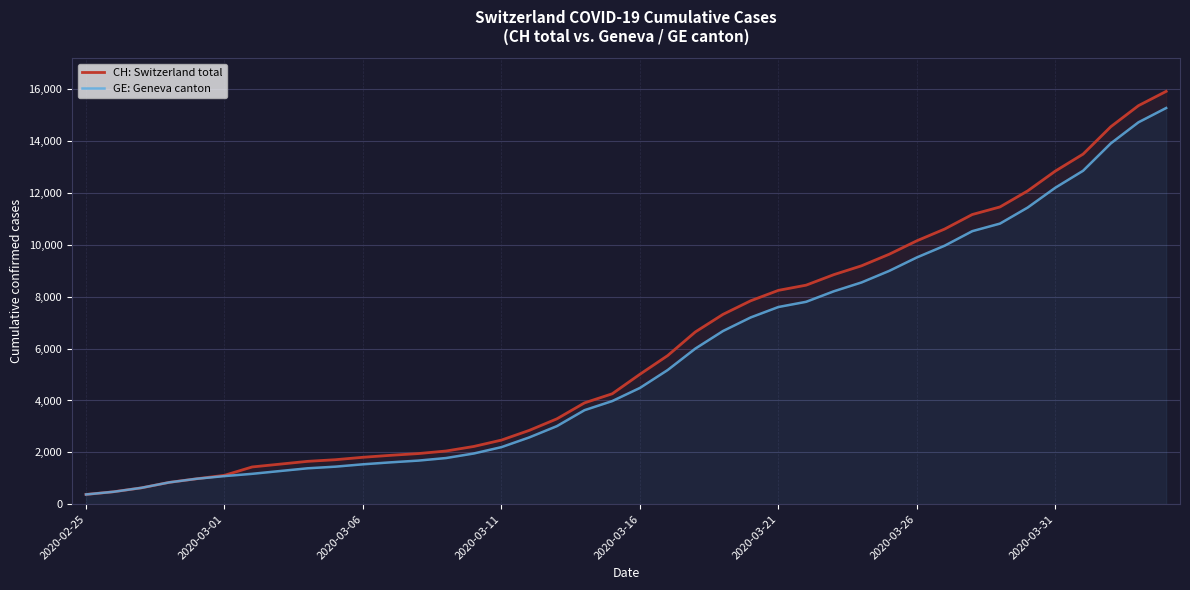

What is the sum of the CH: Switzerland total values at 17 and 26?

11740